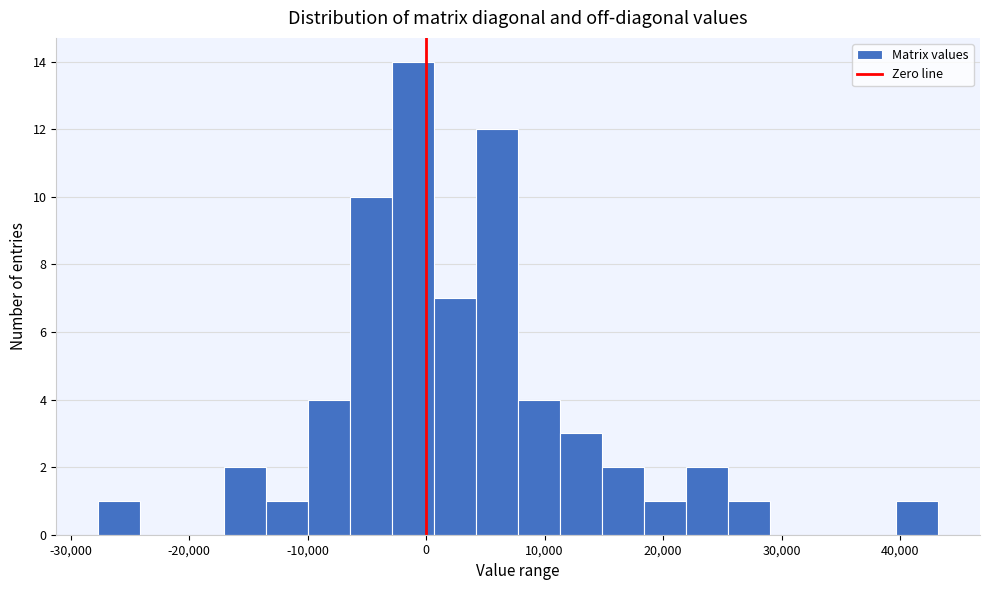

Read against the x-axis, roughly where is the centre of the tallest bar?

-1000